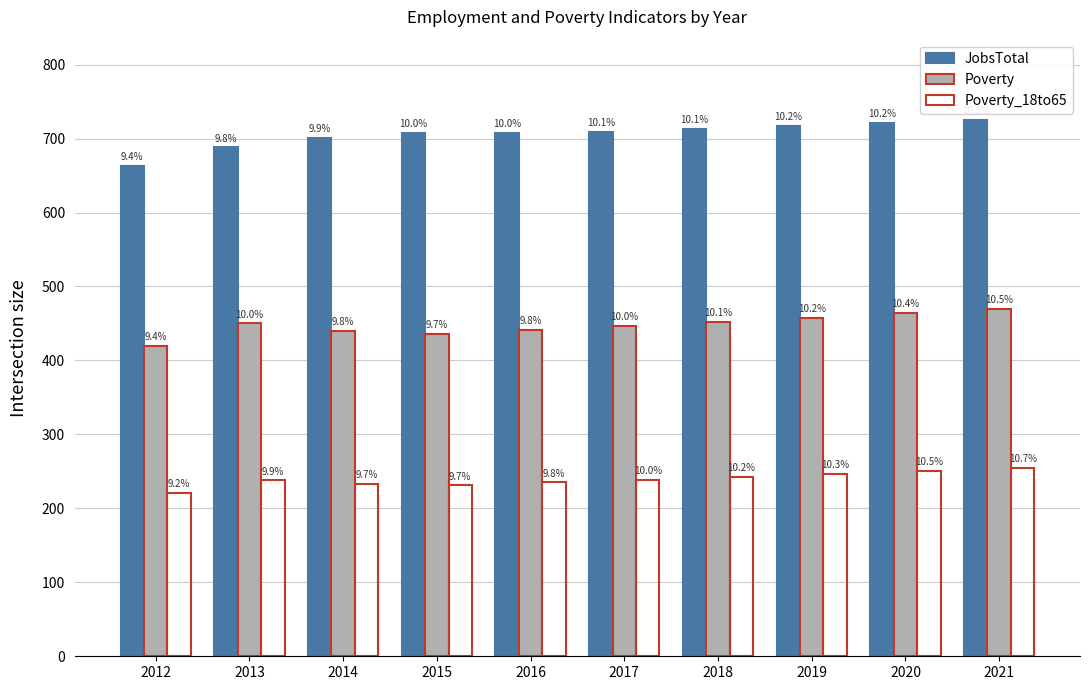

How many groups of bars are there?

10